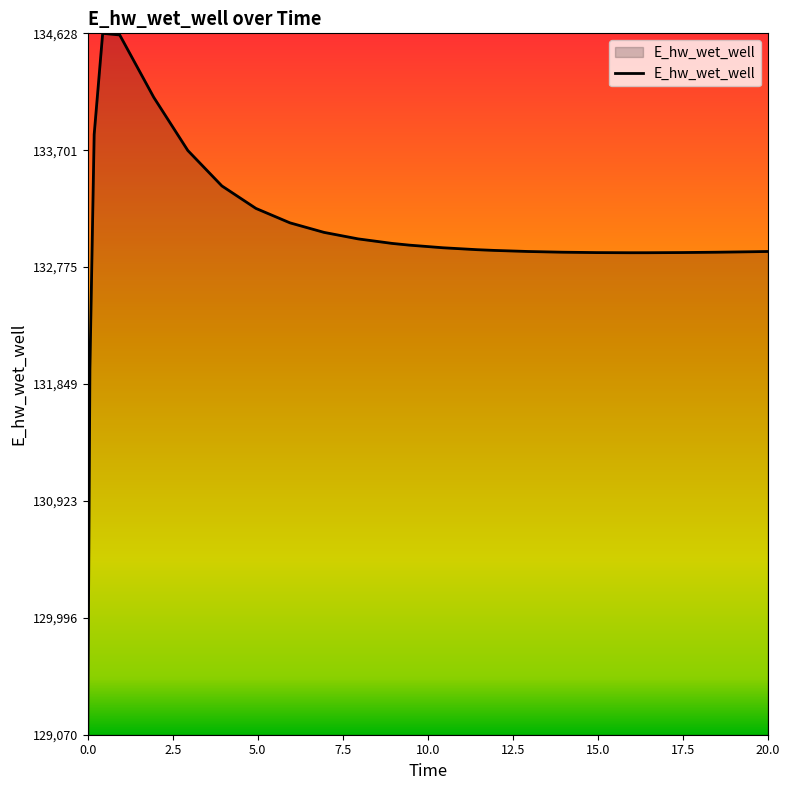

Count the number of values greater than 132928.

13